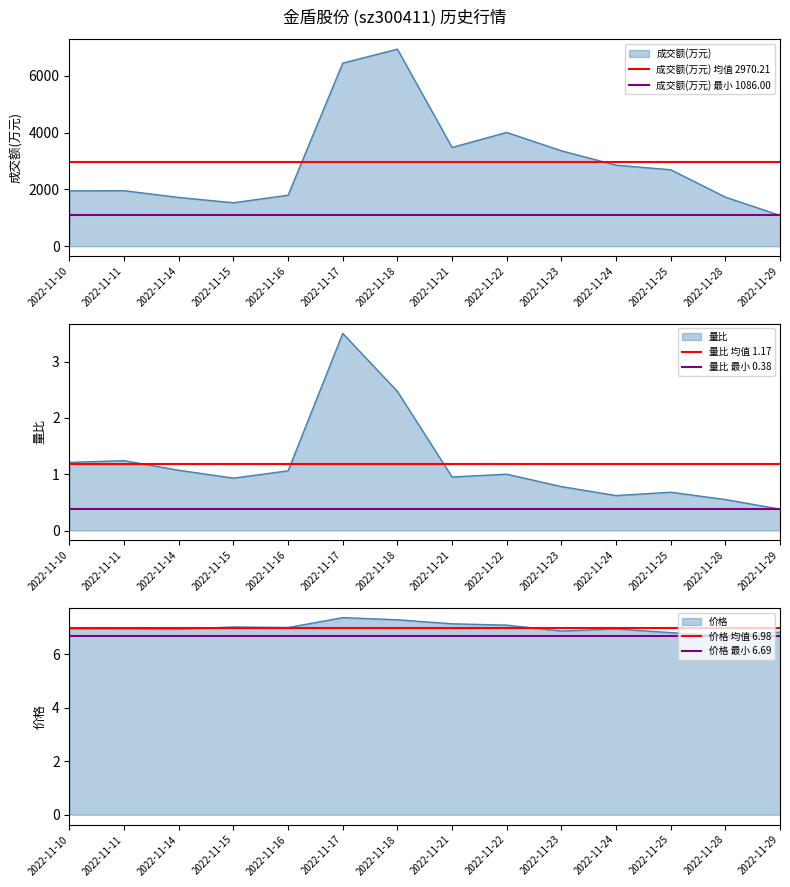

At which label does 价格 最小 6.69 reach its peak?

2022-11-10